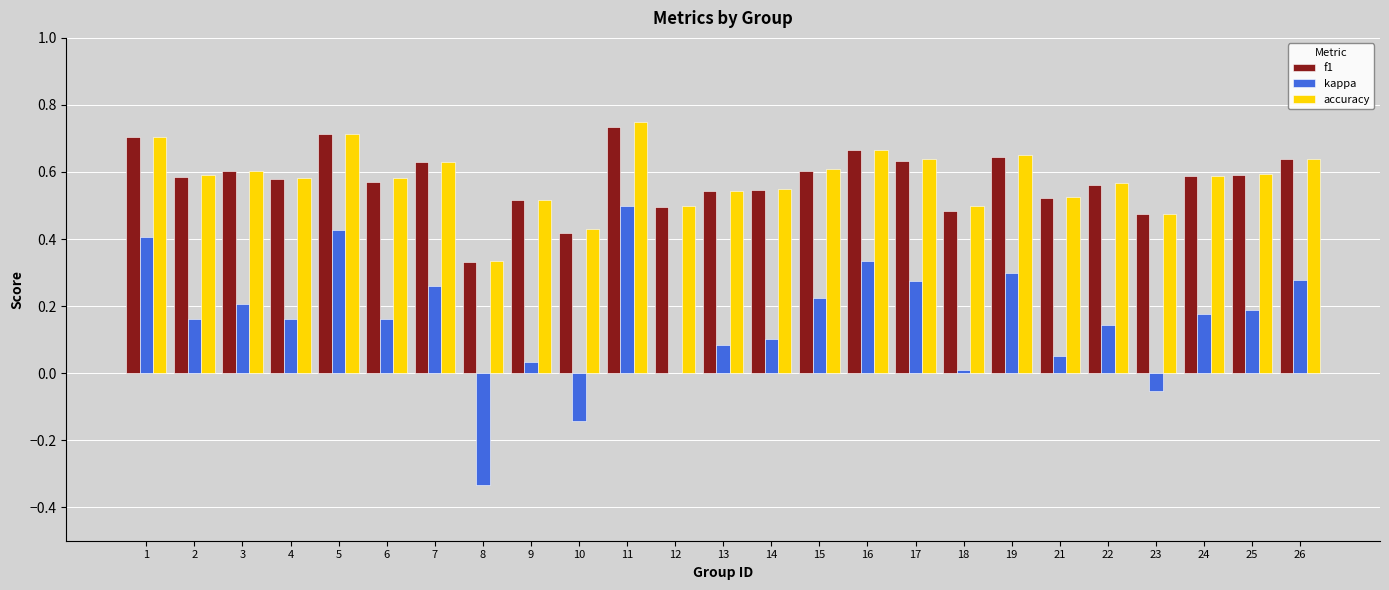

What is the sum of all accuracy values?

14.5